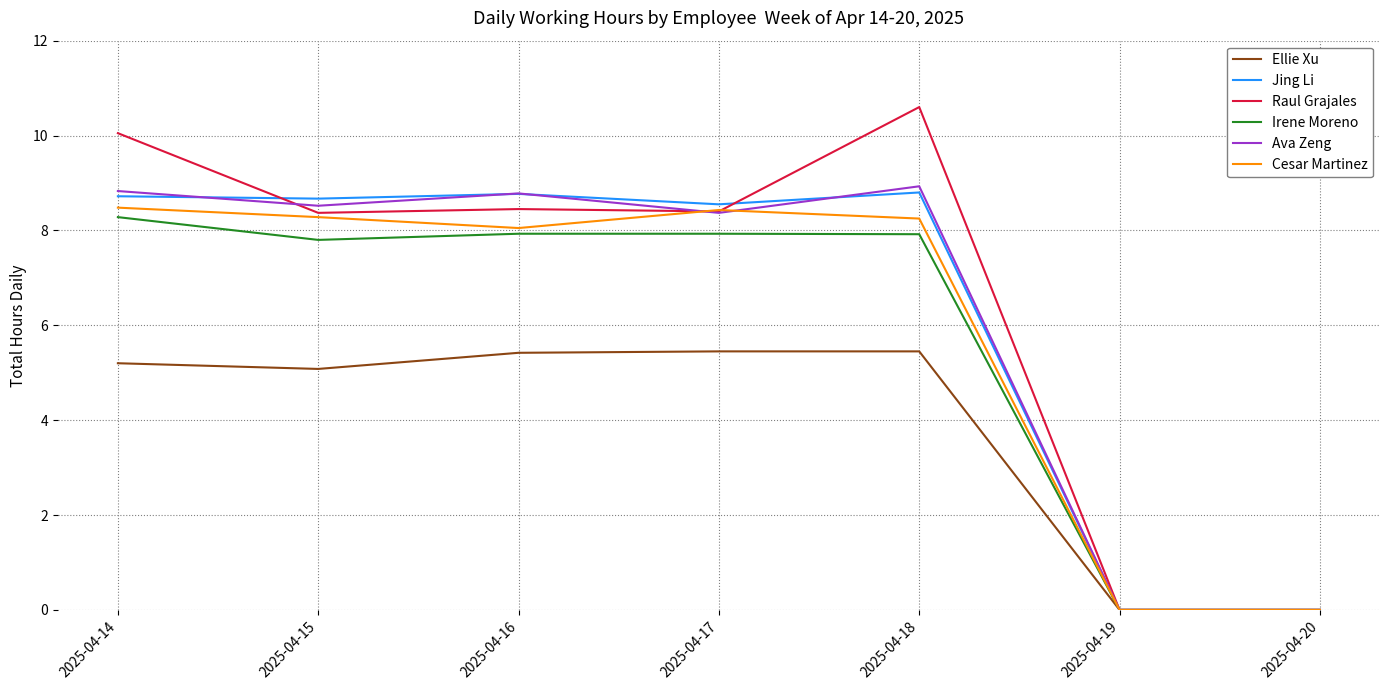

At 2025-04-18, list the series in order from smallest to largest.

Ellie Xu, Irene Moreno, Cesar Martinez, Jing Li, Ava Zeng, Raul Grajales